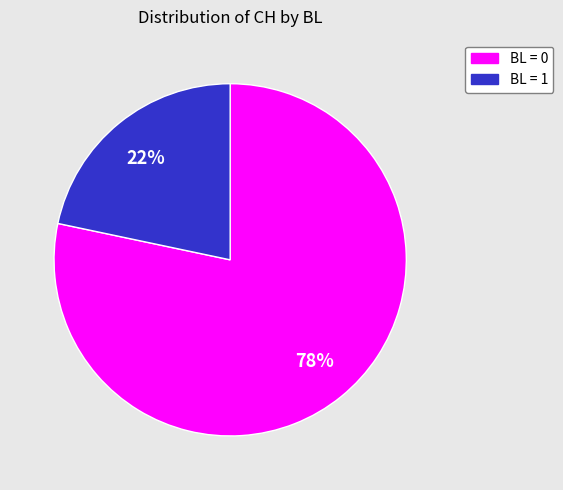

Is there any slice that represents more than half of the pie?

Yes